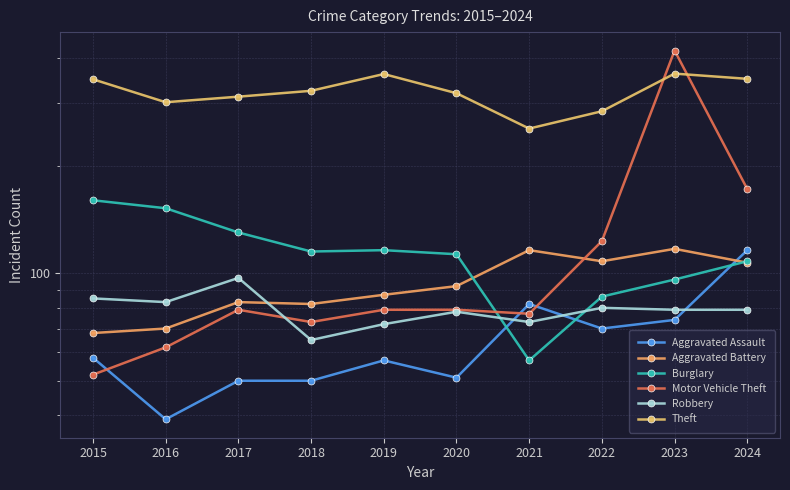

Reading right to left, transcribe all the data shown in this chart.

Aggravated Assault: 2024=116	2023=74	2022=70	2021=82	2020=51	2019=57	2018=50	2017=50	2016=39	2015=58
Aggravated Battery: 2024=107	2023=117	2022=108	2021=116	2020=92	2019=87	2018=82	2017=83	2016=70	2015=68
Burglary: 2024=108	2023=96	2022=86	2021=57	2020=113	2019=116	2018=115	2017=130	2016=152	2015=160
Motor Vehicle Theft: 2024=172	2023=420	2022=123	2021=77	2020=79	2019=79	2018=73	2017=79	2016=62	2015=52
Robbery: 2024=79	2023=79	2022=80	2021=73	2020=78	2019=72	2018=65	2017=97	2016=83	2015=85
Theft: 2024=350	2023=362	2022=284	2021=254	2020=319	2019=361	2018=324	2017=312	2016=301	2015=349